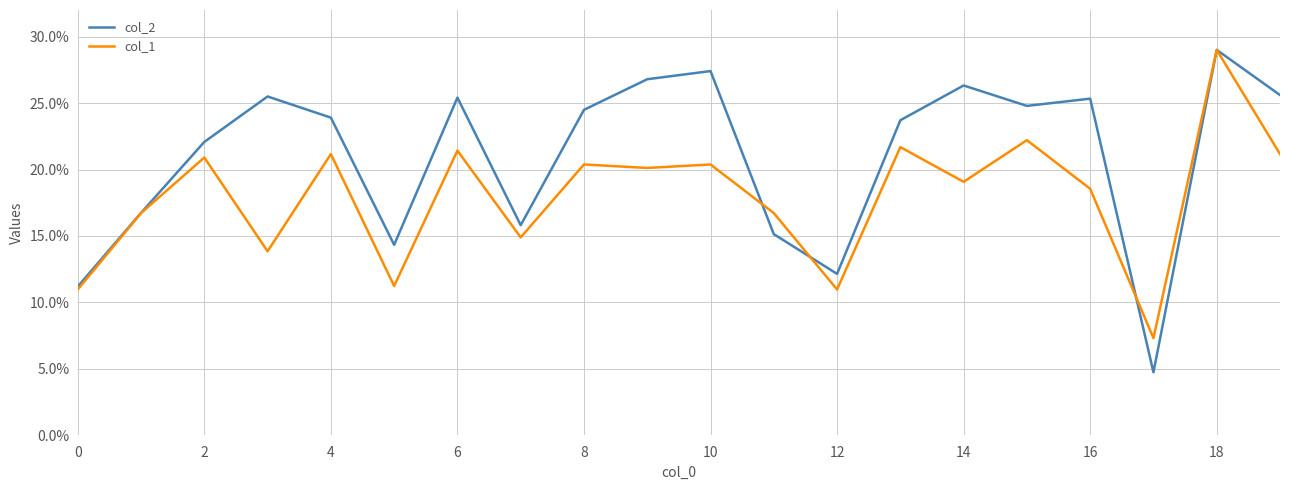

What is the difference between the second highest and minimum values in the col_1 series?

14.9